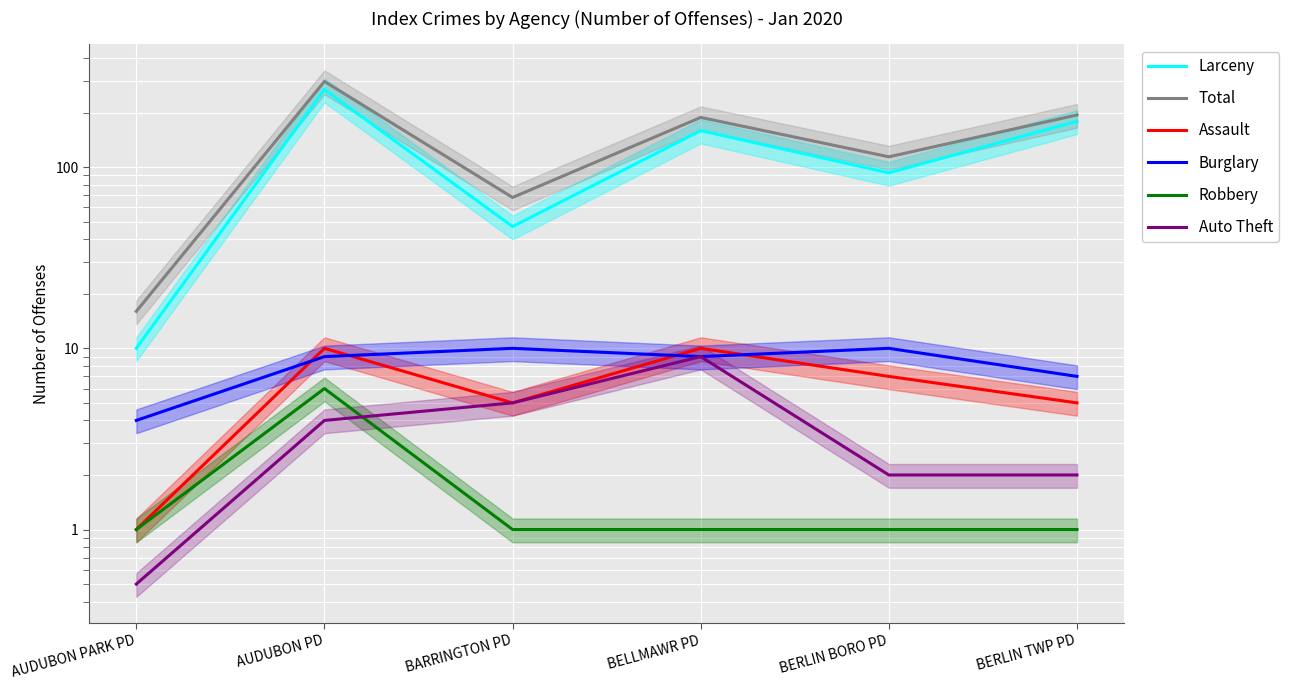

How many values in the Robbery series exceed 1?

1